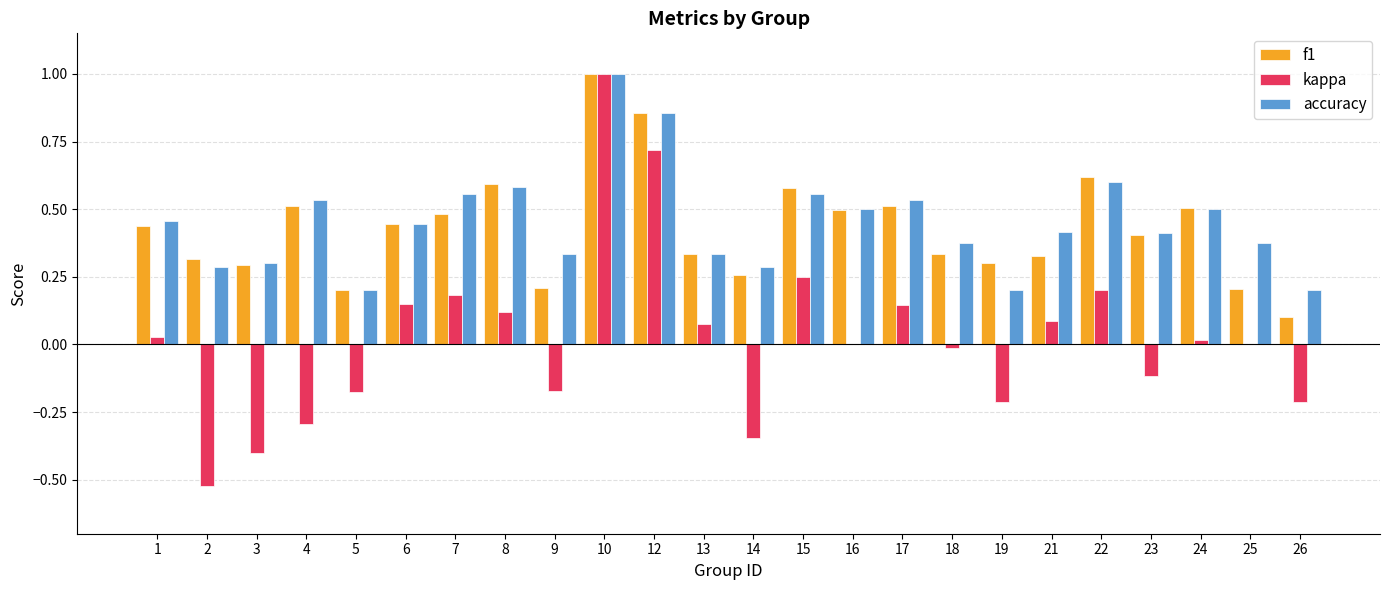

Are the bars horizontal?

No